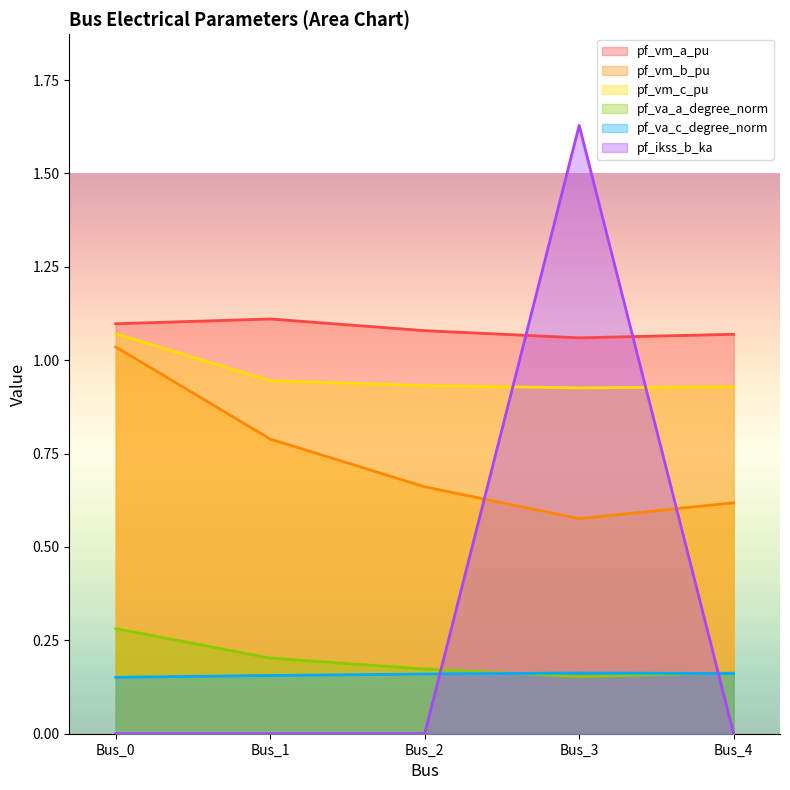

Count the pf_vm_c_pu values in the range 0 to 1.

4